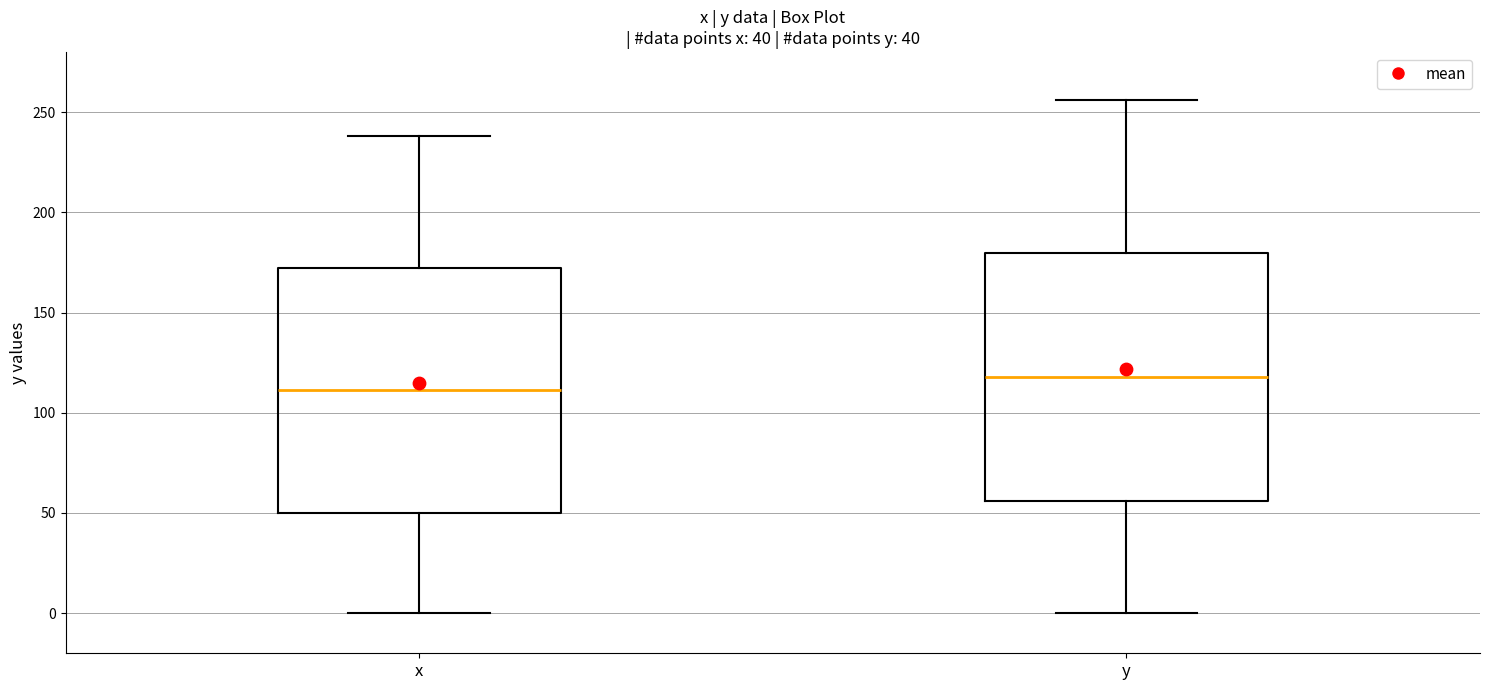

Which box has the highest median line?

y